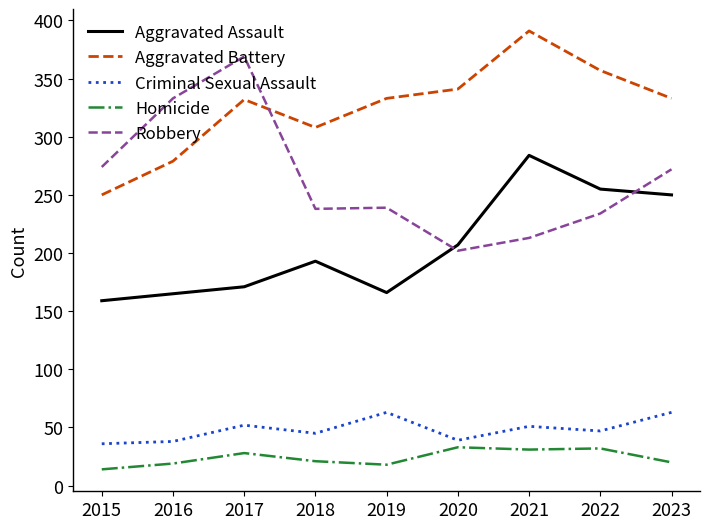

At which label is Aggravated Assault closest to 221?

2020